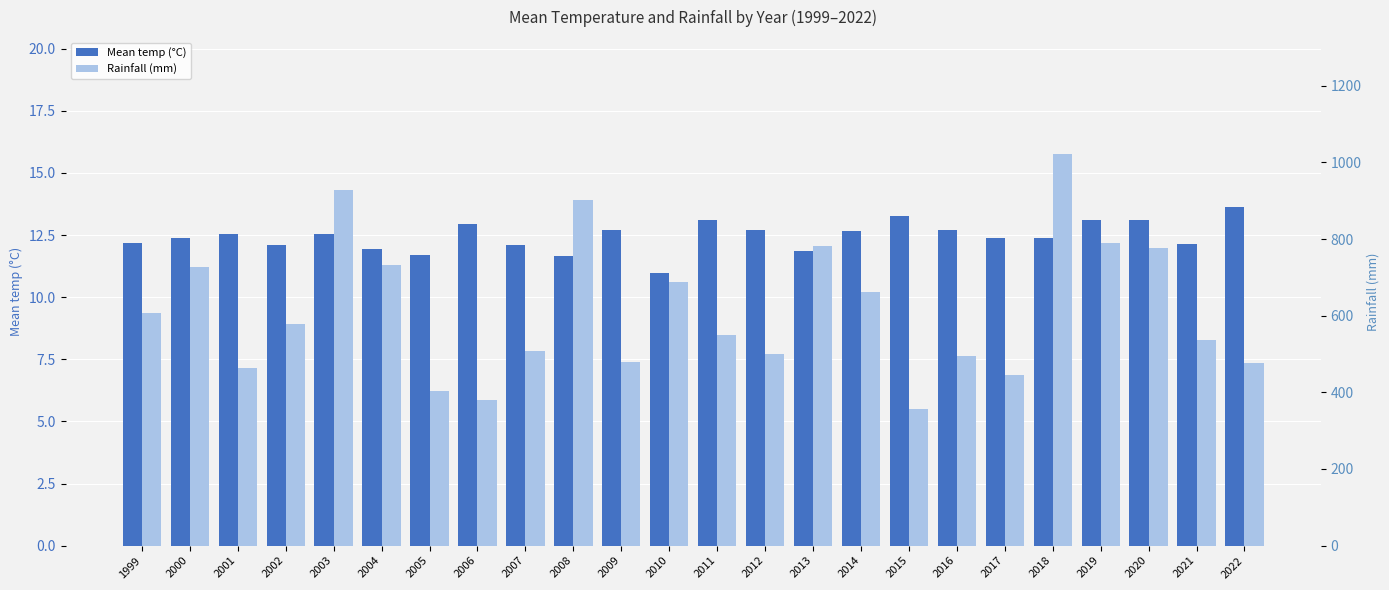

What is the difference between the second highest and minimum values in the Mean temp (°C) series?

2.3